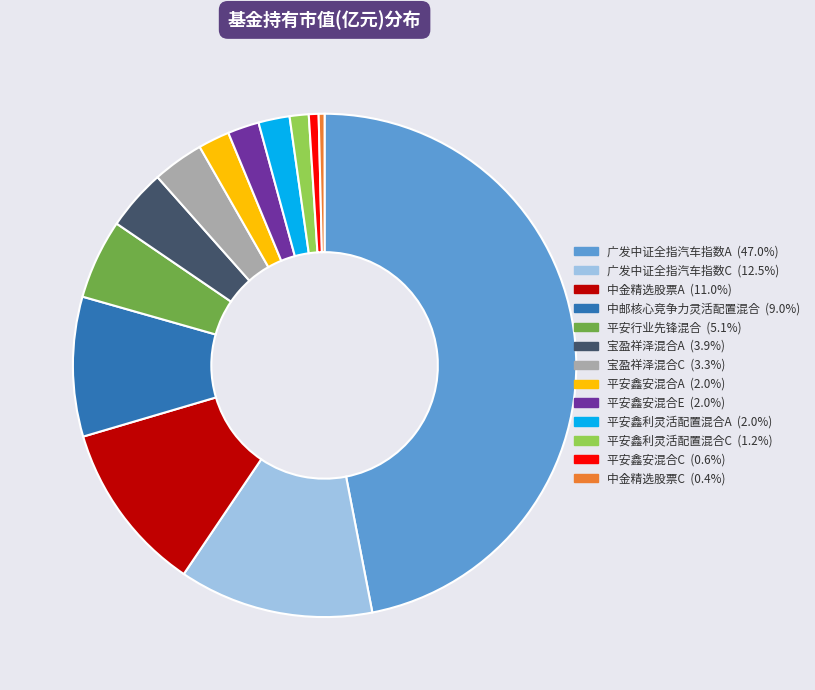

Combined, do 中邮核心竞争力灵活配置混合 and 宝盈祥泽混合A account for over 50%?

No